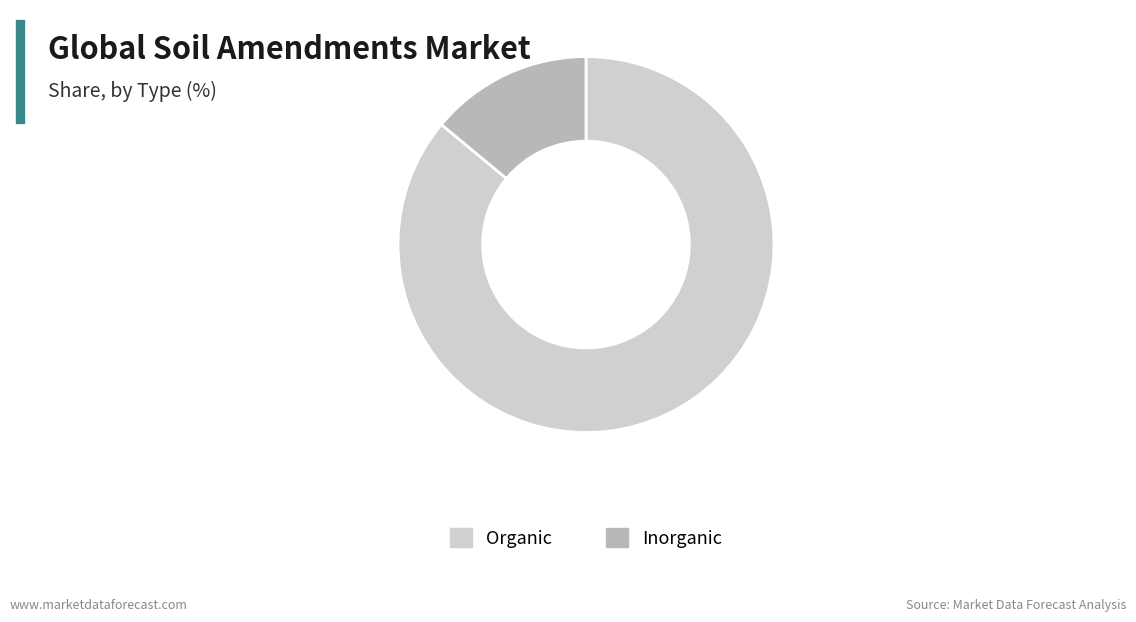

Does any single category account for the majority?

Yes